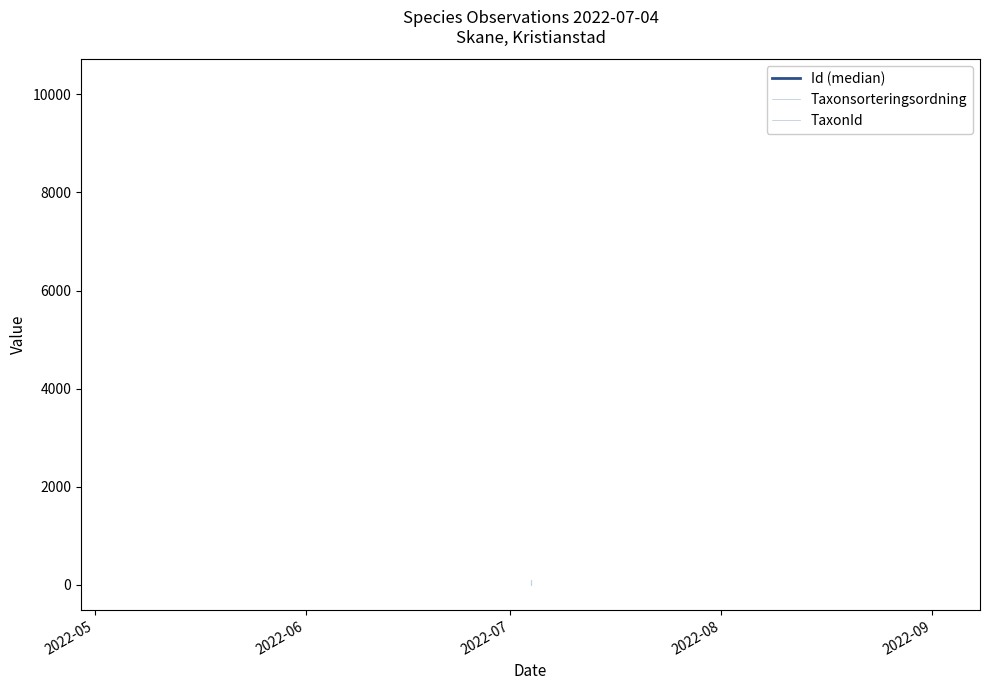

What is the difference between the TaxonId values at 2022-06 and 2022-07?

10.2